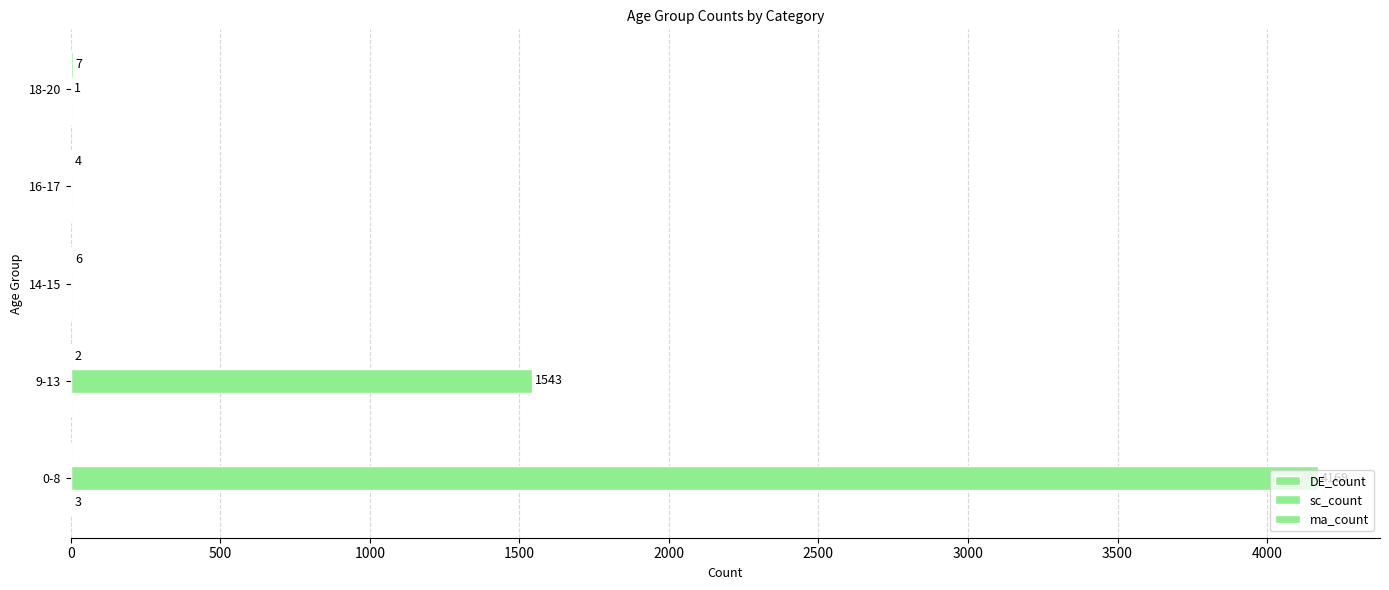

How many positive values does the sc_count series have?

3